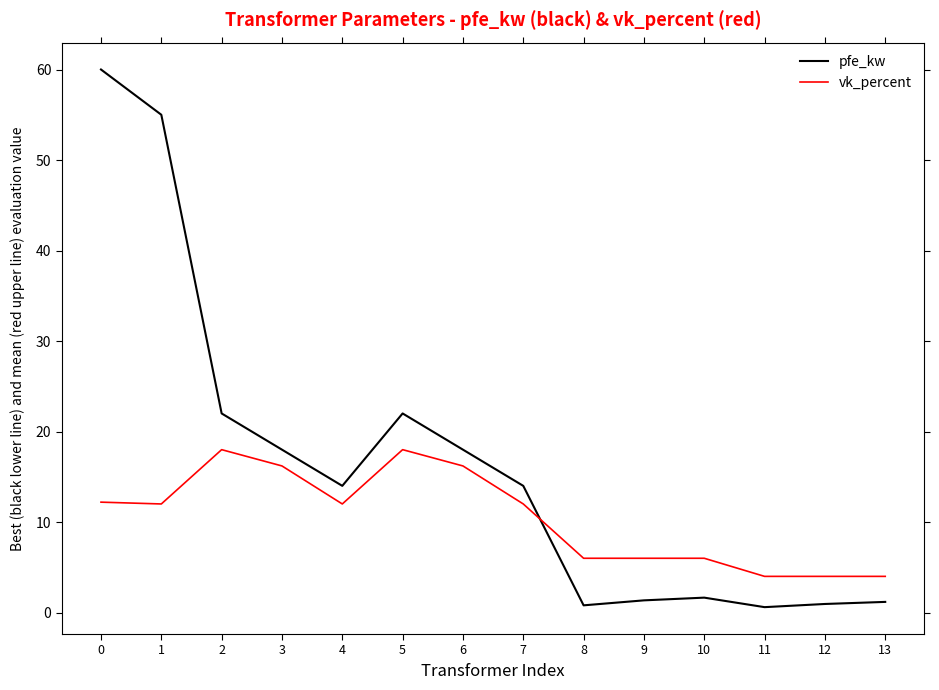

List the series in order of their overall mean, lowest first.

vk_percent, pfe_kw